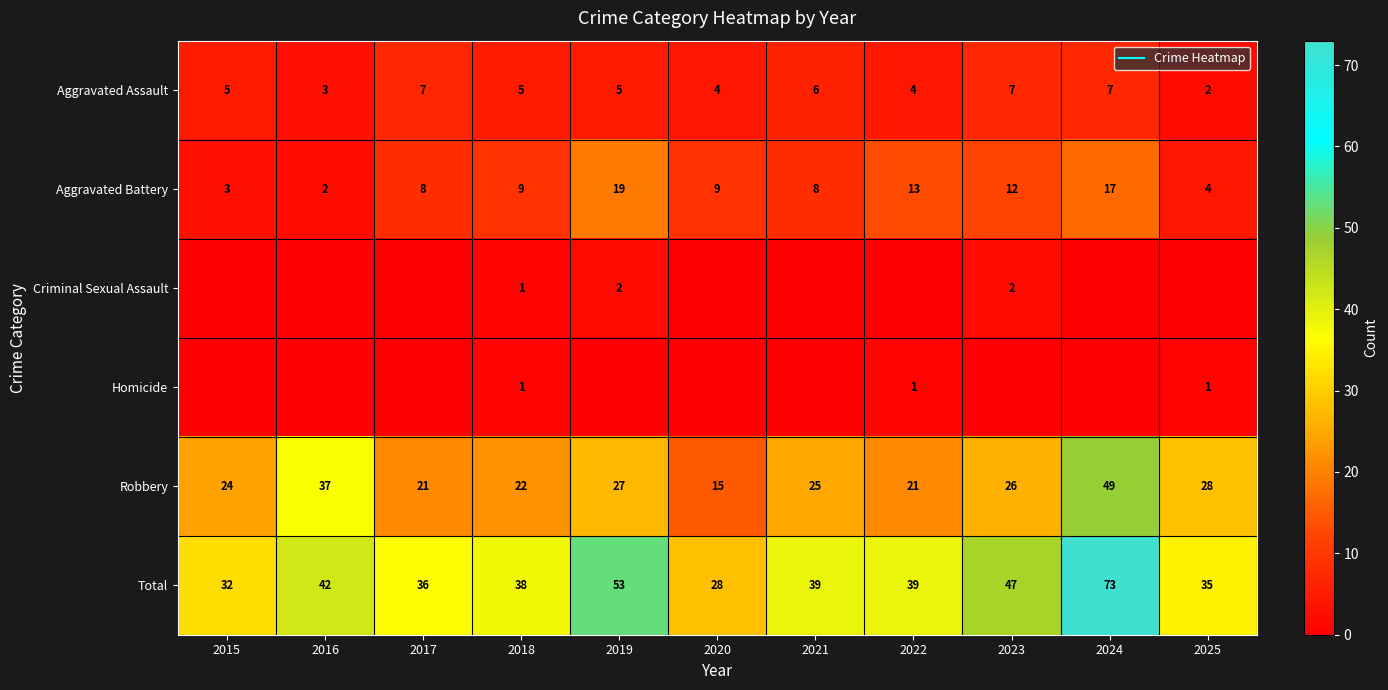

What value does the Robbery series have at 2020?

15